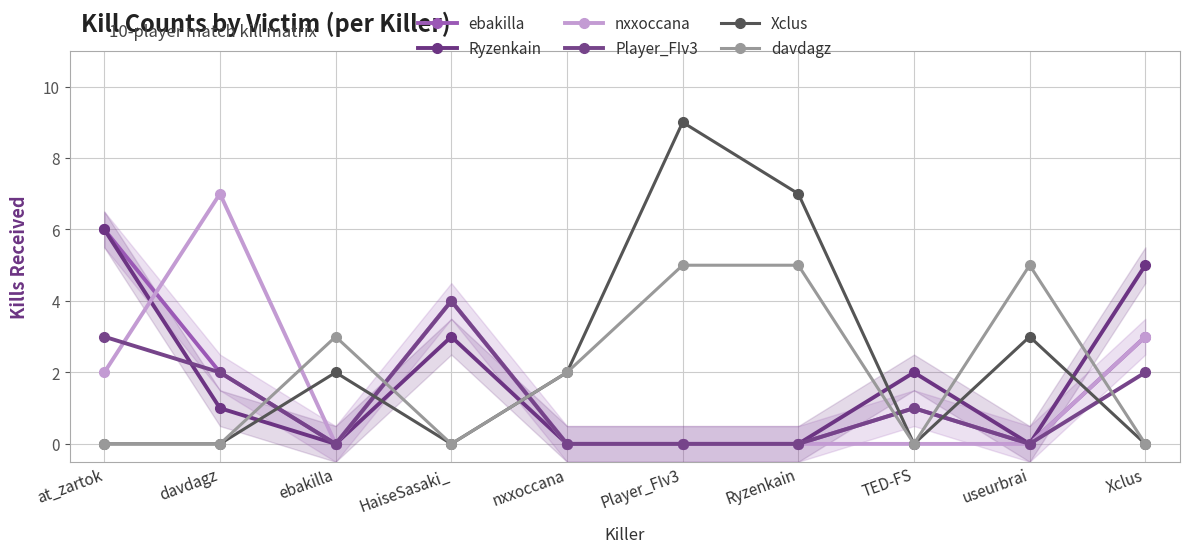

Which series changed the most between Ryzenkain and Xclus?

Xclus